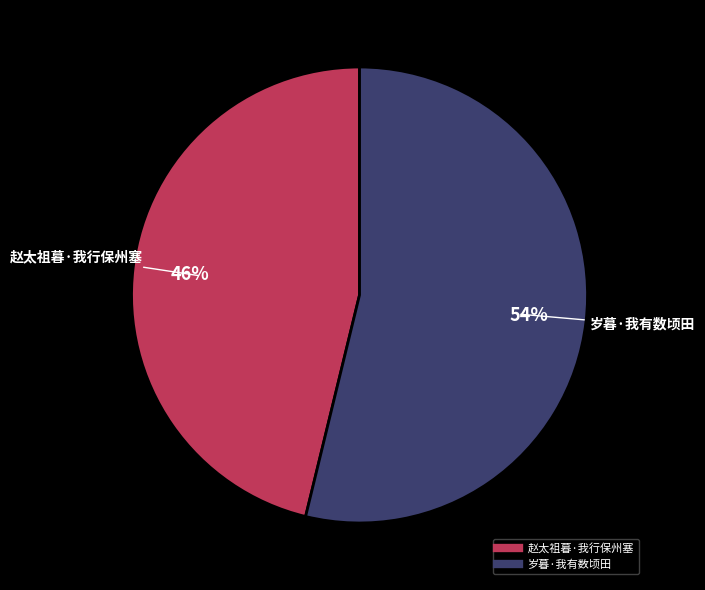

Approximately how many times larger is the value at 岁暮·我有数顷田 compared to 赵太祖暮·我行保州塞?

1.2